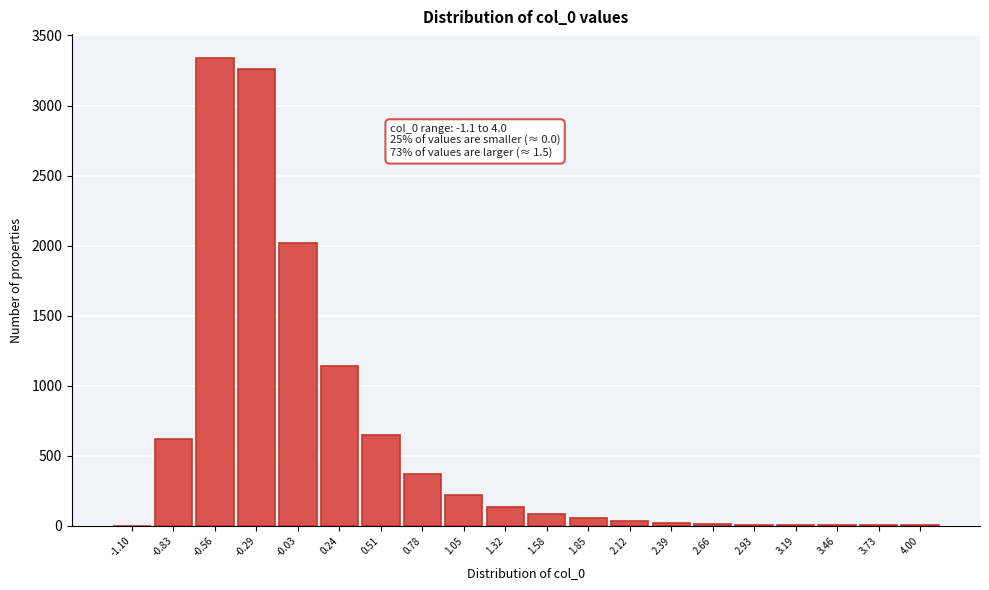

What is the sum of all values?

11998.2